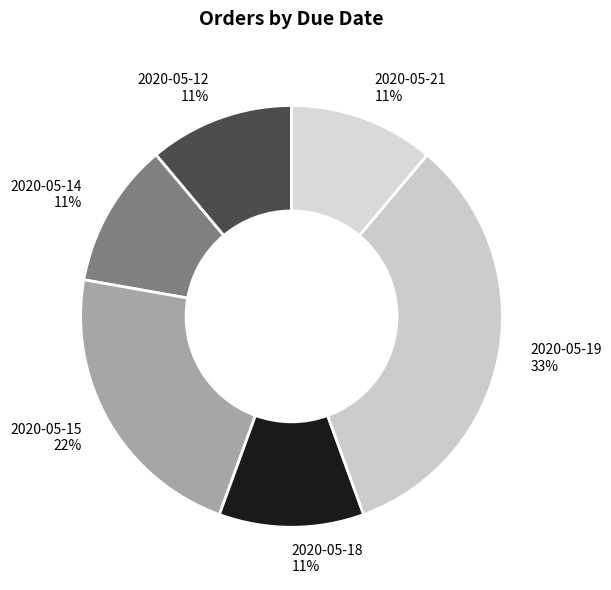

Is it true that 2020-05-19 is 33% of the pie?

True